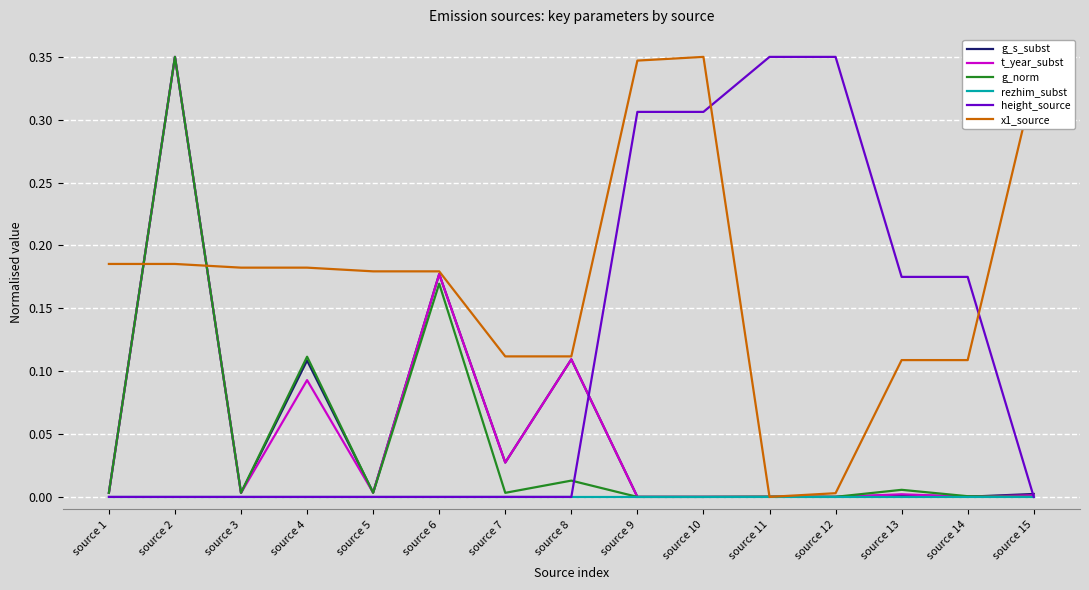

Is the value of x1_source at source 8 greater than the value of rezhim_subst at source 13?

Yes